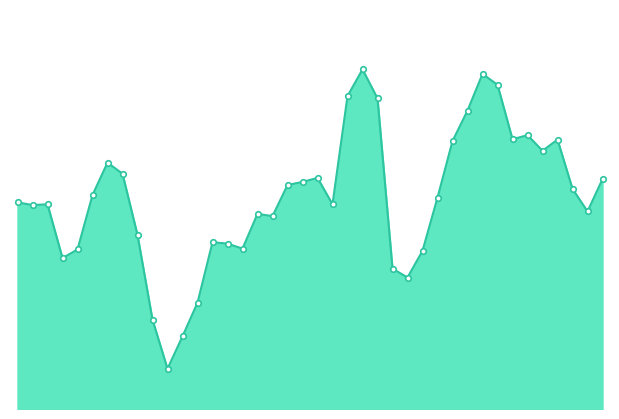

Does the chart have visible grid lines?

No